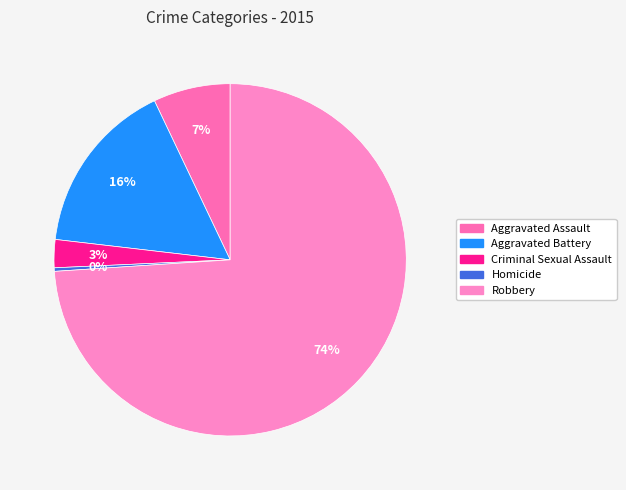

To the nearest percent, what is the average slice percentage?

20%